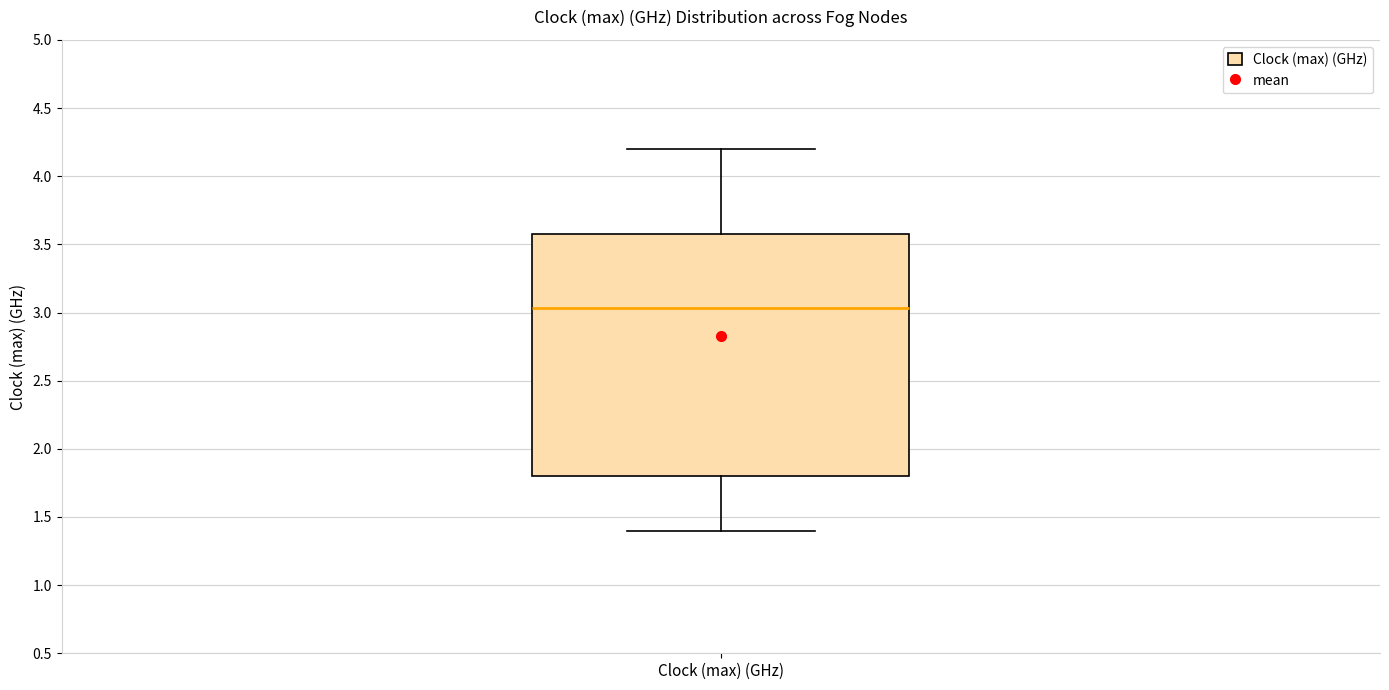

Where does the upper whisker of the box for Clock (max) (GHz) end on the y-axis? The values are not printed on the chart, so give them approximately, as read against the axis.

4.20